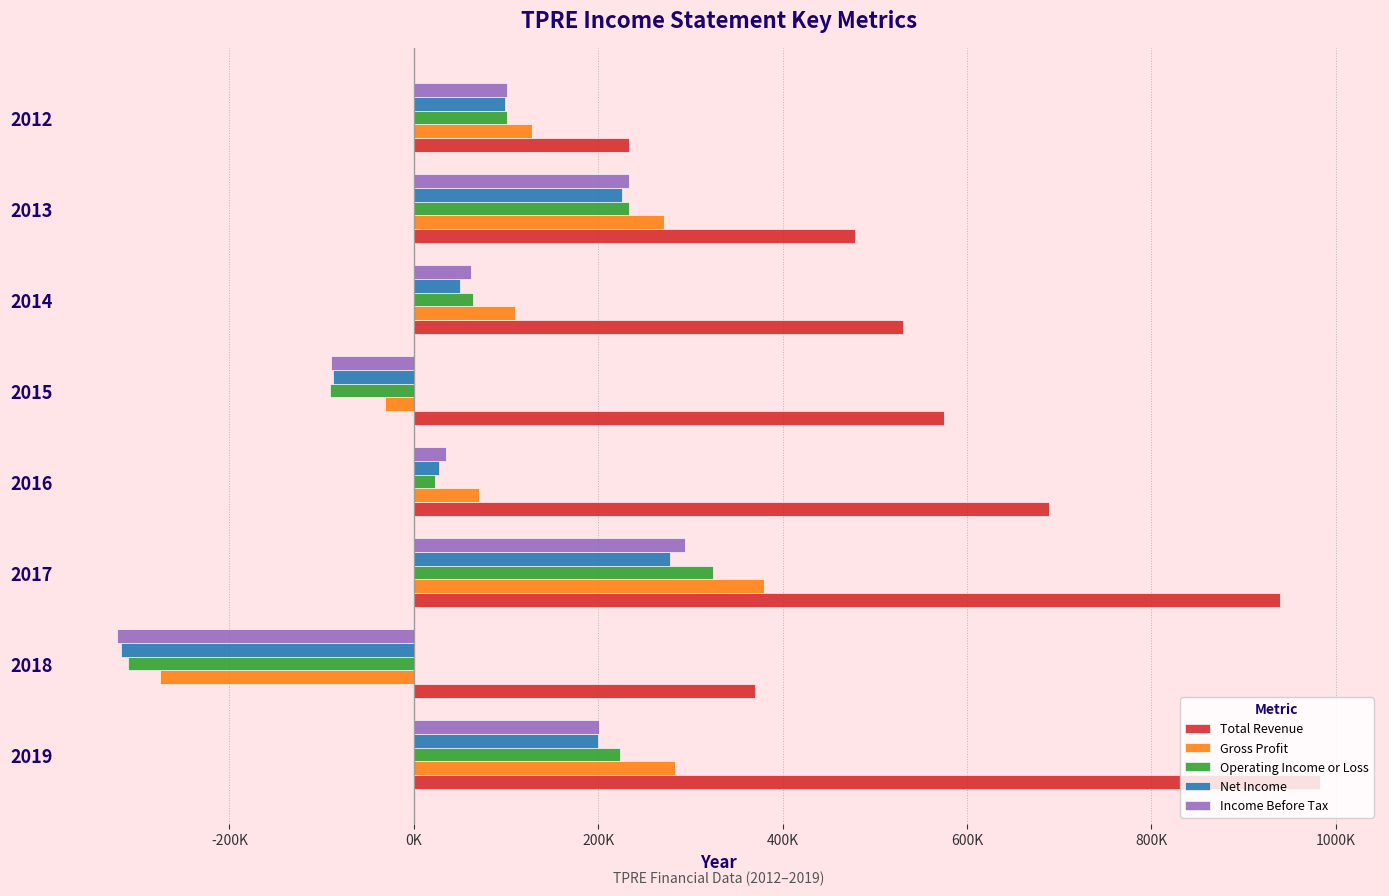

What is the smallest value displayed?

-321500